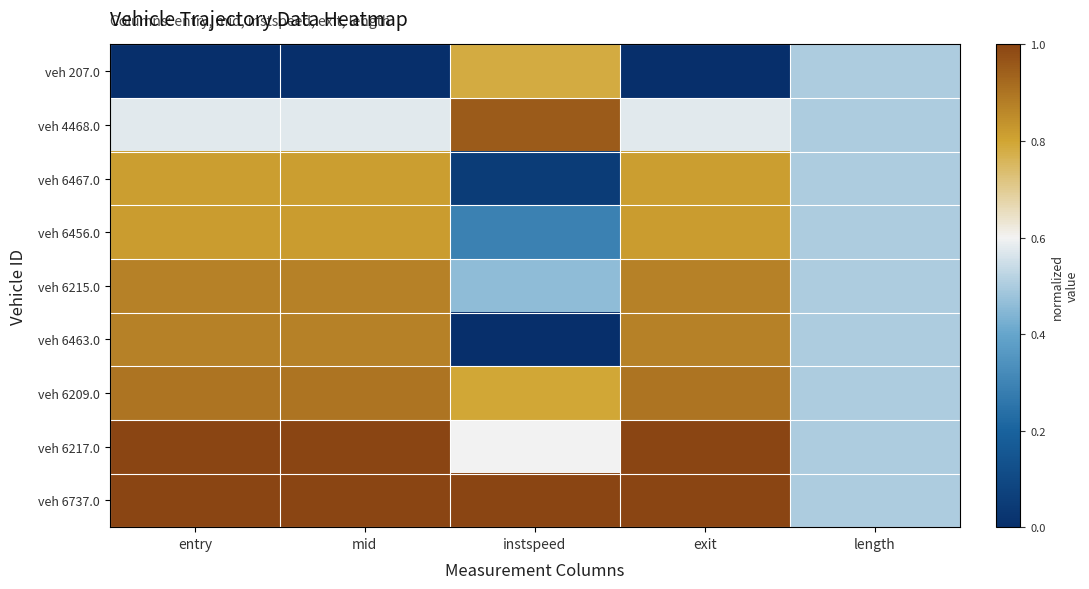

Which series has the widest spread of values?

veh 6463.0